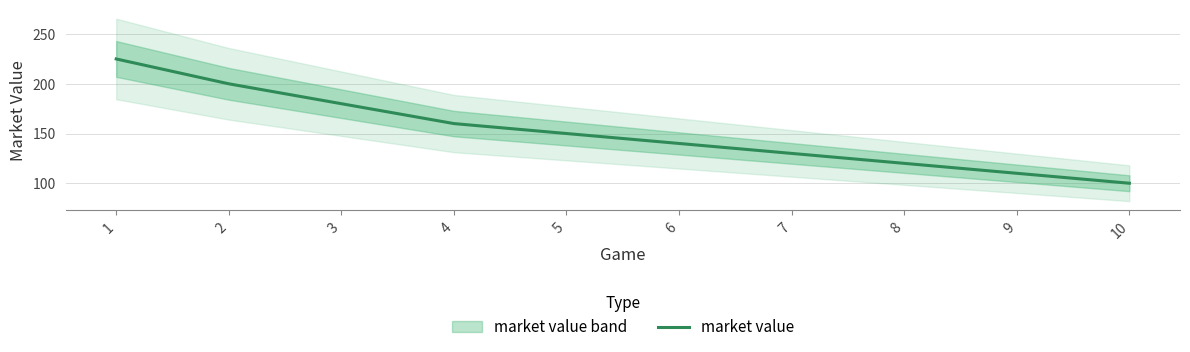

How many values are below 150?

5